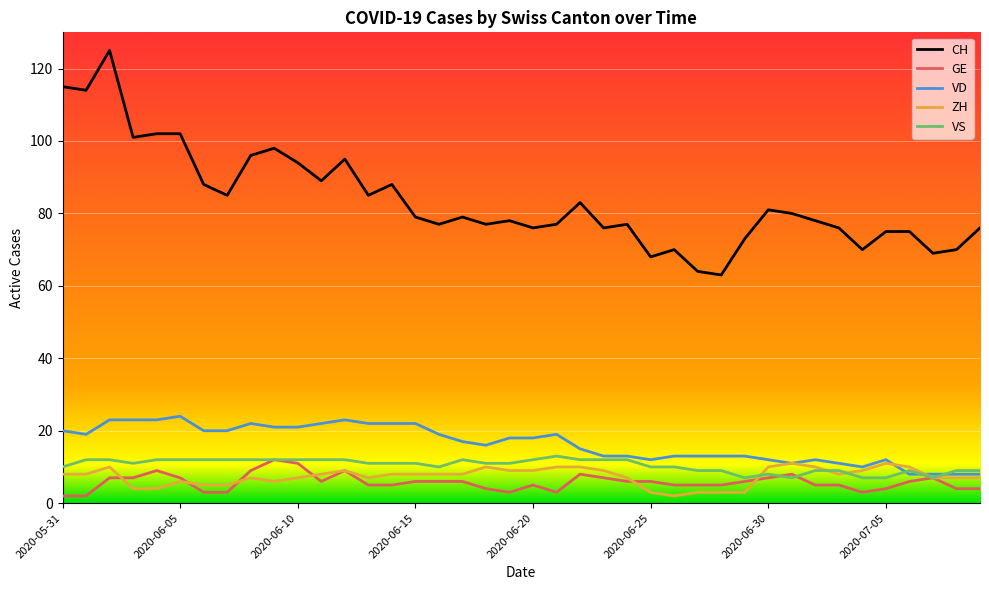

True or false: CH and VD intersect in this chart.

False